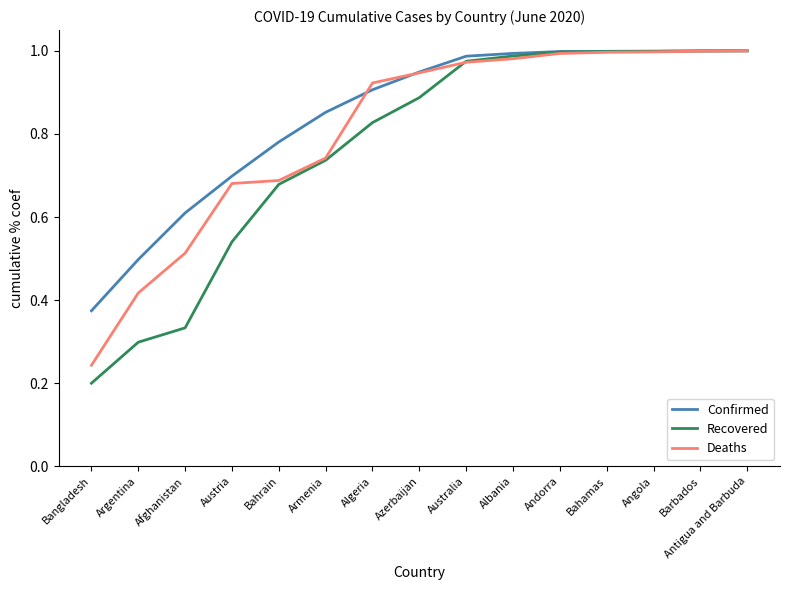

What is the sum of all Confirmed values?

12.6